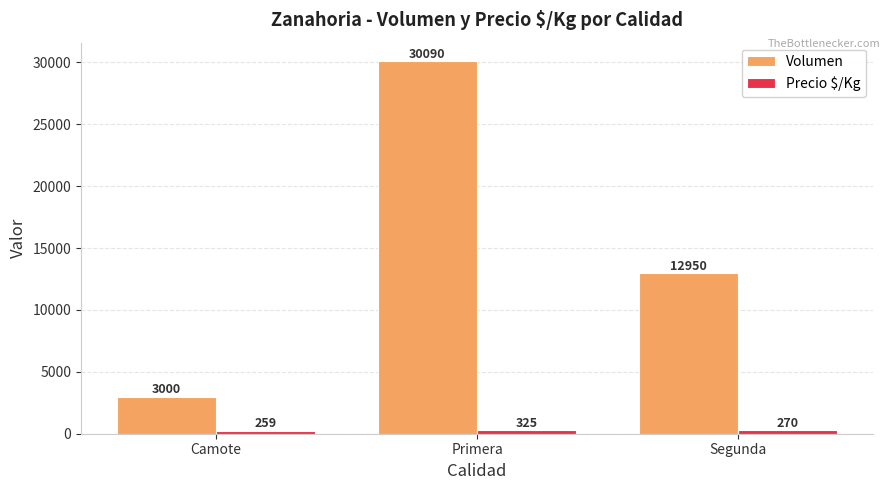

What is the difference between the maximum and minimum values in the Volumen series?

27090.0